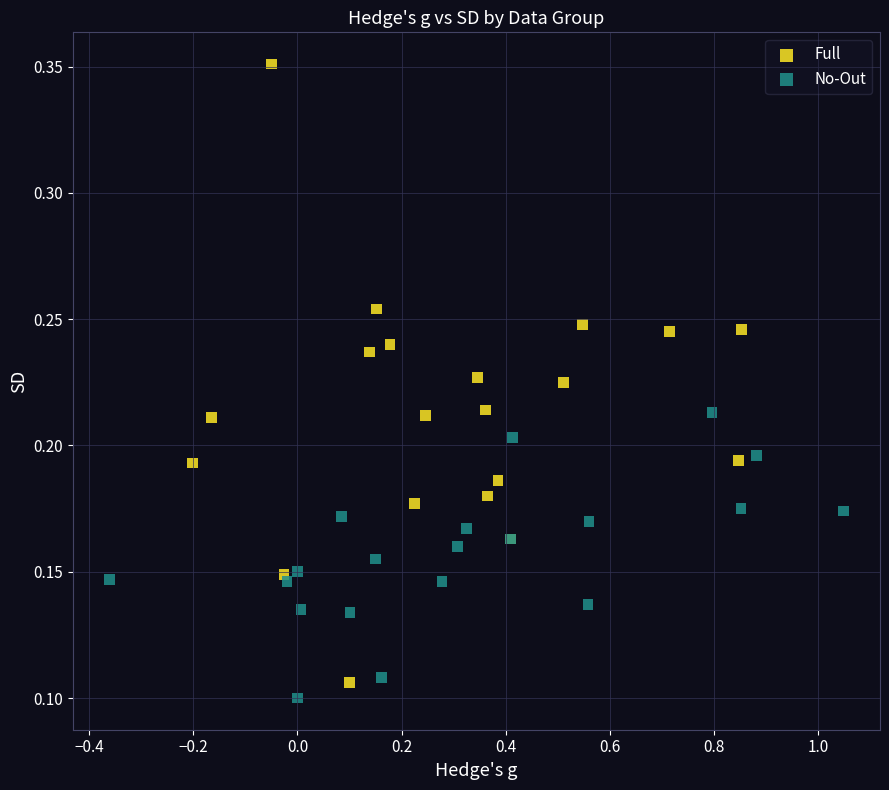

What are all the series names shown in the legend?

Full, No-Out